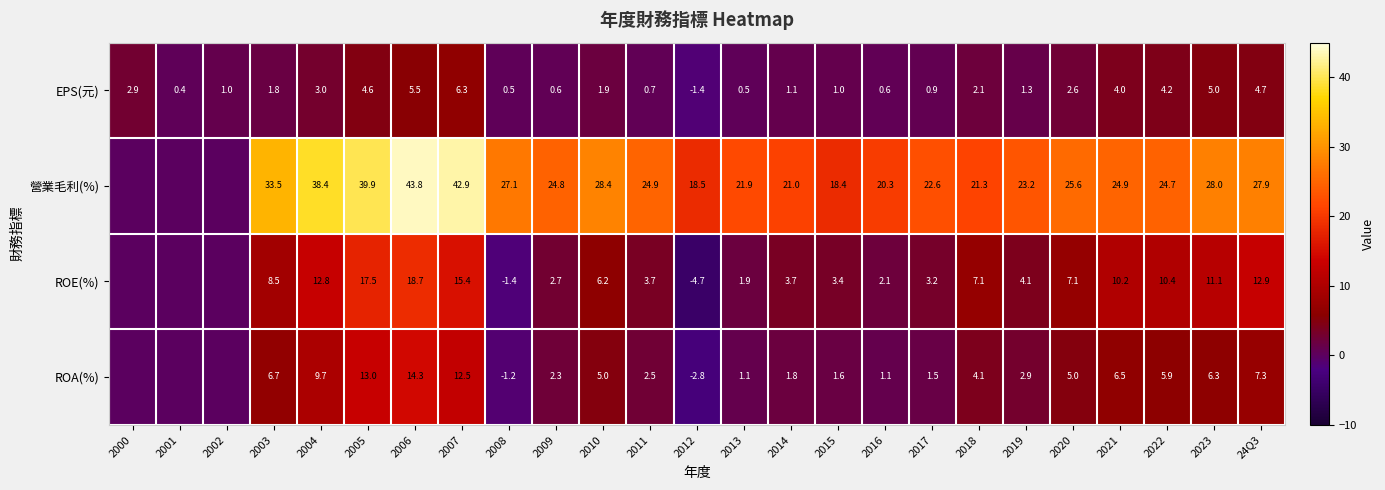

What is the difference between the EPS(元) values at 2005 and 2023?

0.4